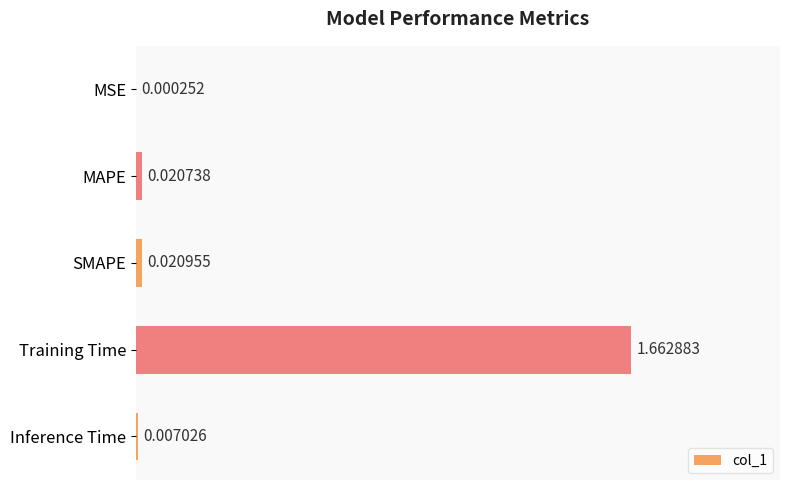

Count the number of data series in this chart.

1